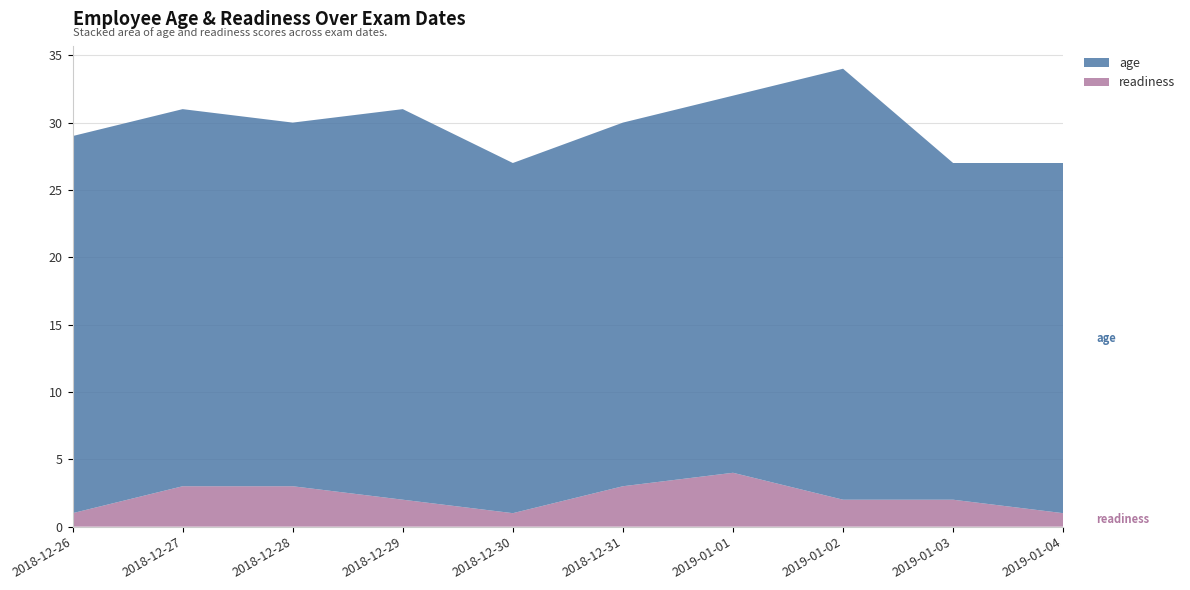

Reading left to right, transcribe all the data shown in this chart.

age: 28	28	27	29	26	27	28	32	25	26
readiness: 1	3	3	2	1	3	4	2	2	1